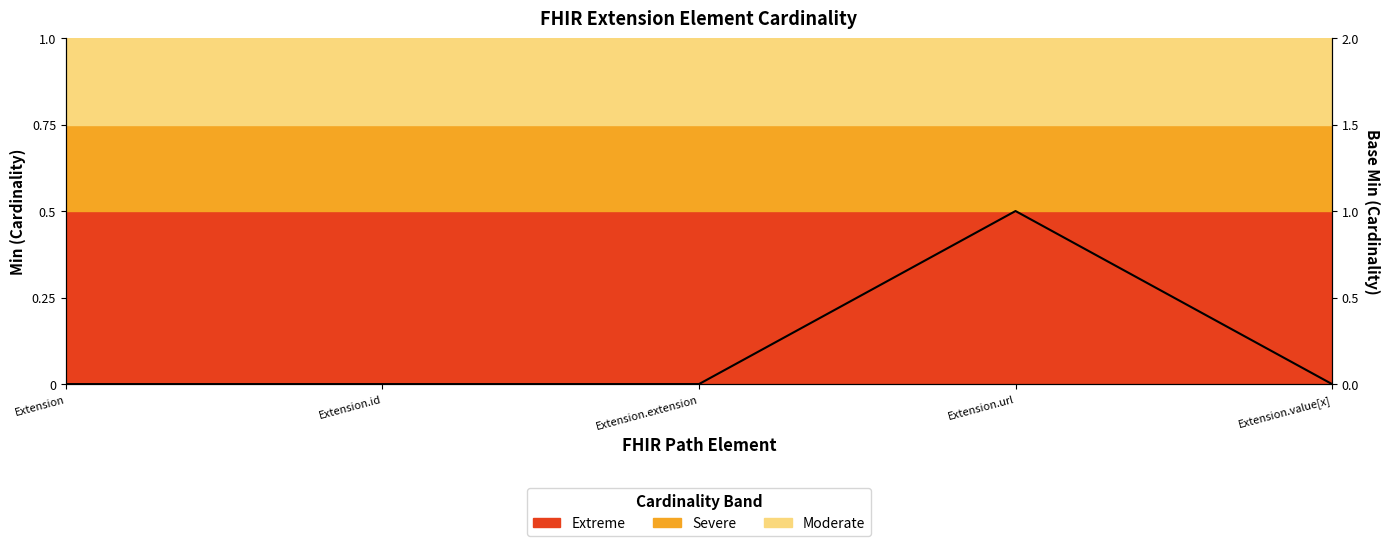

What is the maximum value shown in the chart?

1